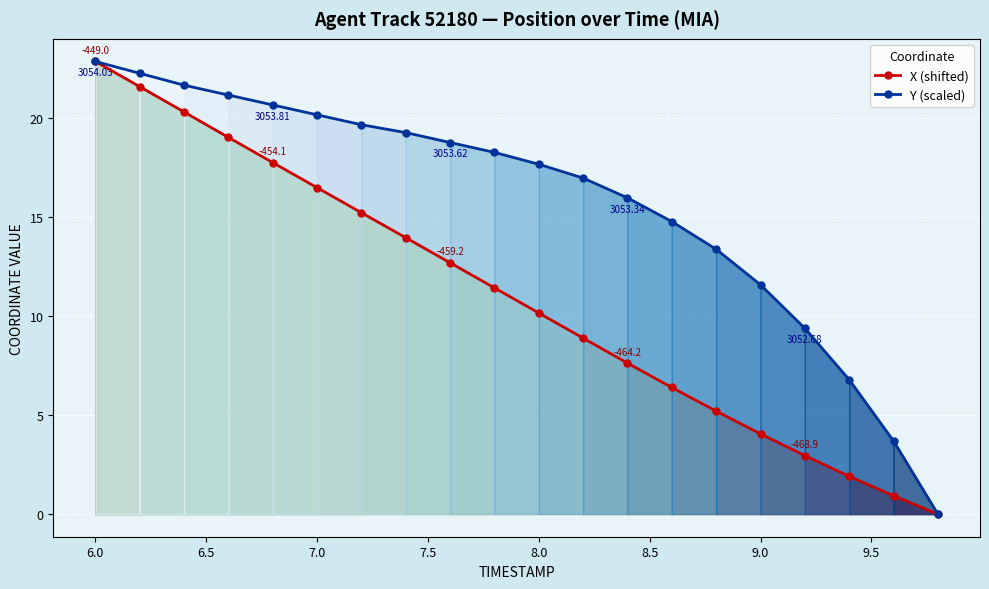

What is the average value of the Y (scaled) series?

15.7